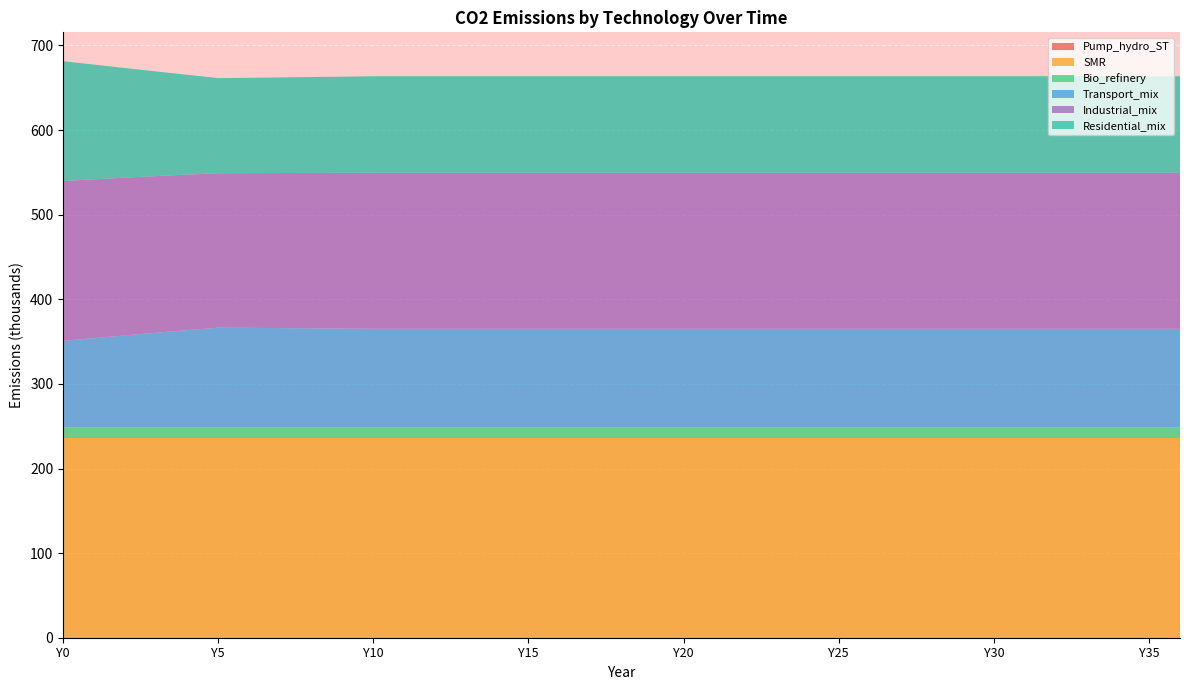

Reading right to left, extract all data points from this chart.

Pump_hydro_ST: 0.0	0.0	0.0	0.0	0.0	0.0	0.0	0.0	0.0	0.0	0.0	0.0	0.0	0.0	0.0	0.0	0.0	0.0	0.0	0.0	0.0	0.0	0.0	0.0	0.0	0.0	0.0	0.0	0.0	0.0	0.0	0.0	0.0	0.0	0.0	0.0	0.0
SMR: 235476.0	235476.0	235476.0	235476.0	235476.0	235476.0	235476.0	235476.0	235476.0	235476.0	235476.0	235476.0	235476.0	235476.0	235476.0	235476.0	235476.0	235476.0	235476.0	235476.0	235476.0	235476.0	235476.0	235476.0	235476.0	235476.0	235476.0	235476.0	235476.0	235476.0	235476.0	235476.0	235476.0	235476.0	235476.0	235476.0	235476.0
Bio_refinery: 12762.9	12762.9	12762.9	12762.9	12762.9	12762.9	12762.9	12762.9	12762.9	12762.9	12762.9	12762.9	12762.9	12762.9	12762.9	12762.9	12762.9	12762.9	12762.9	12762.9	12762.9	12762.9	12762.9	12762.9	12762.9	12762.9	12762.9	12762.9	12762.9	12762.9	12762.9	12762.9	12762.9	12762.9	12762.9	12762.9	12762.9
Transport_mix: 116921.9	116921.9	116921.9	116921.9	116921.9	116921.9	116921.9	116921.9	116921.9	116921.9	116921.9	116921.9	116921.9	116921.9	116921.9	116921.9	116921.9	116921.9	116921.9	116921.9	116921.9	116921.9	116921.9	116921.9	116921.9	116921.9	116921.9	117190.3	117453.9	117712.8	117967.2	118217.2	115252.9	112213.4	109096.0	105897.6	102614.9
Industrial_mix: 184411.1	184411.1	184411.1	184411.1	184411.1	184411.1	184411.1	184411.1	184411.1	184411.1	184411.1	184411.1	184411.1	184411.1	184411.1	184411.1	184411.1	184411.1	184411.1	184411.1	184411.1	184411.1	184411.1	184411.1	184411.1	184411.1	184411.1	184001.3	183612.0	183241.6	182888.9	182552.6	183856.7	185142.6	186410.6	187661.2	188894.6
Residential_mix: 114021.6	114021.6	114021.6	114021.6	114021.6	114021.6	114021.6	114021.6	114021.6	114021.6	114021.6	114021.6	114021.6	114021.6	114021.6	114021.6	114021.6	114021.6	114021.6	114021.6	114021.6	114021.6	114021.6	114021.6	114021.6	114021.6	114021.6	113670.6	113334.0	113010.9	112700.4	112401.8	117976.5	123686.3	129536.3	135531.5	141677.6